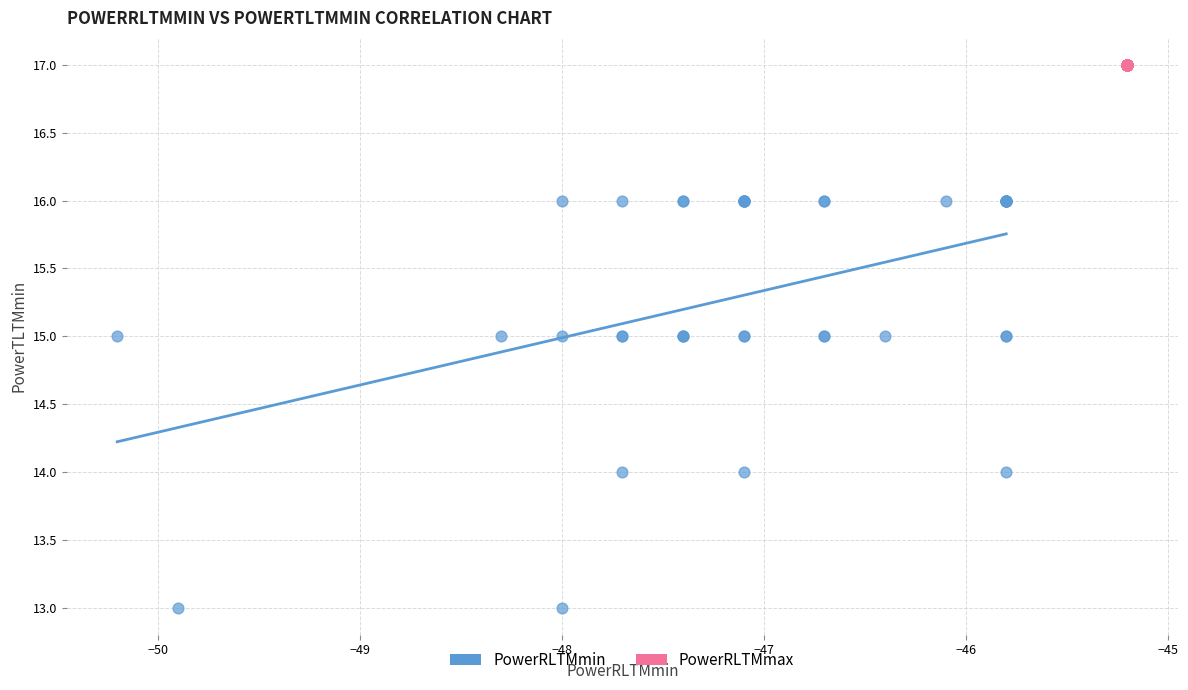

Which series contains the lowest Y value?

PowerRLTMmin